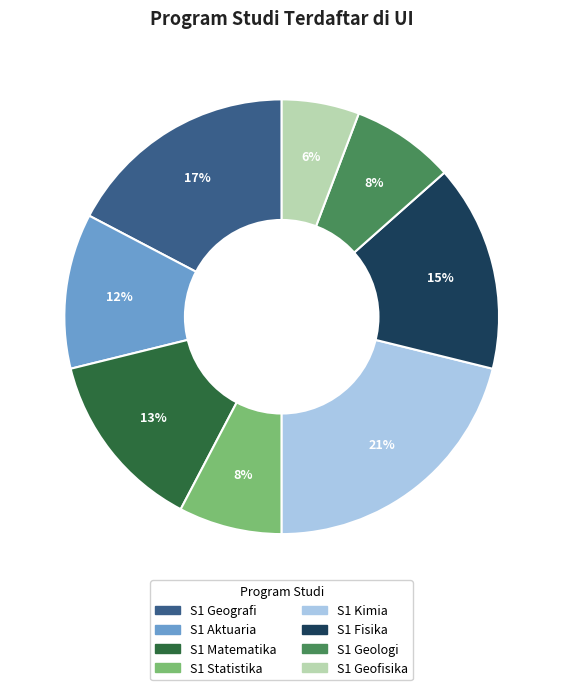

Do S1 Geologi and S1 Kimia together represent more than half of the pie?

No